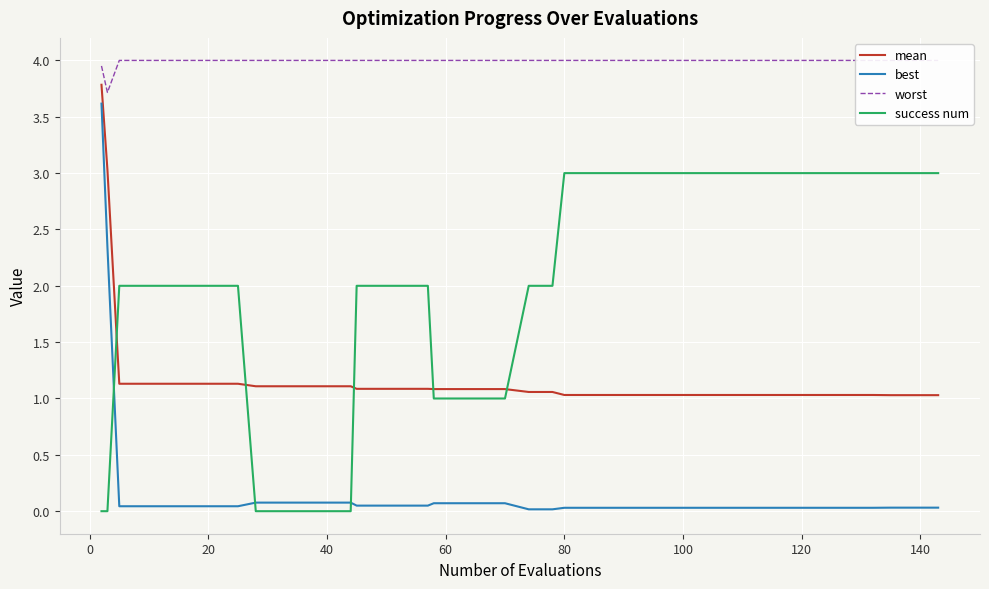

Which series has the largest range (max minus min)?

best